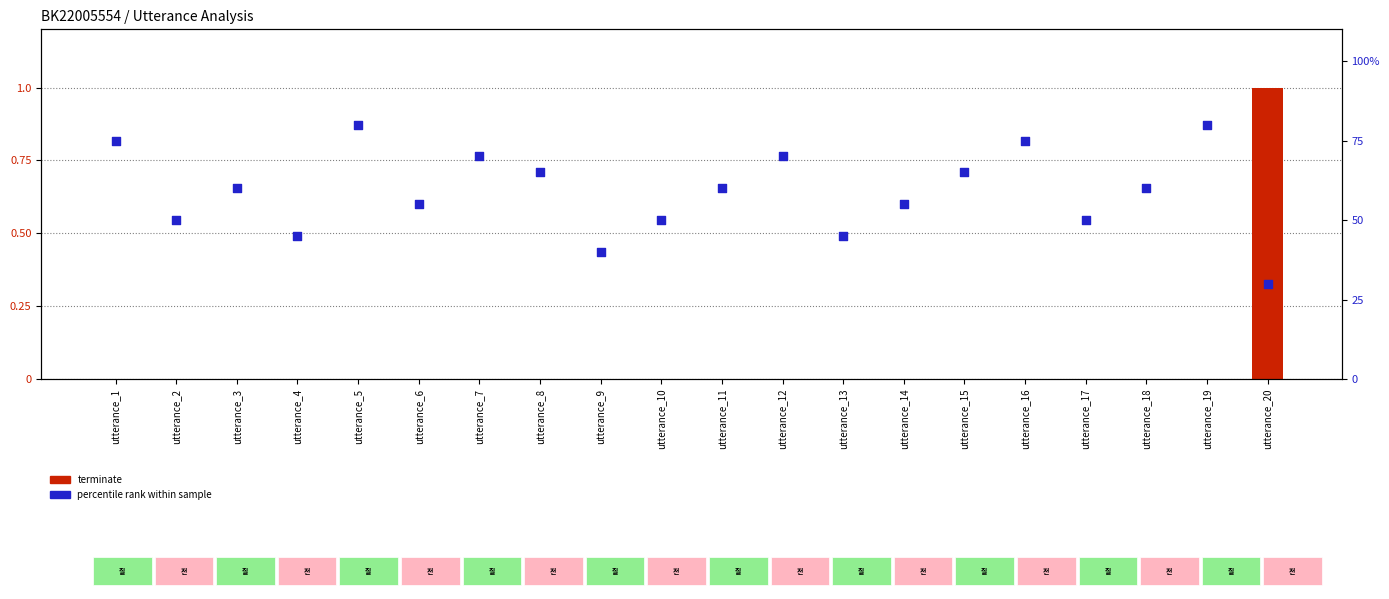

Which series has the largest total across all categories?

percentile rank within sample